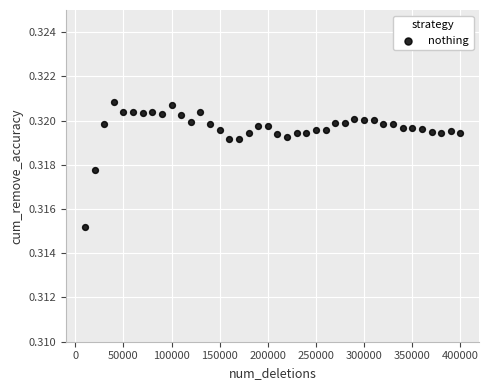

What is the range of X values (max minus min)?

390000.0